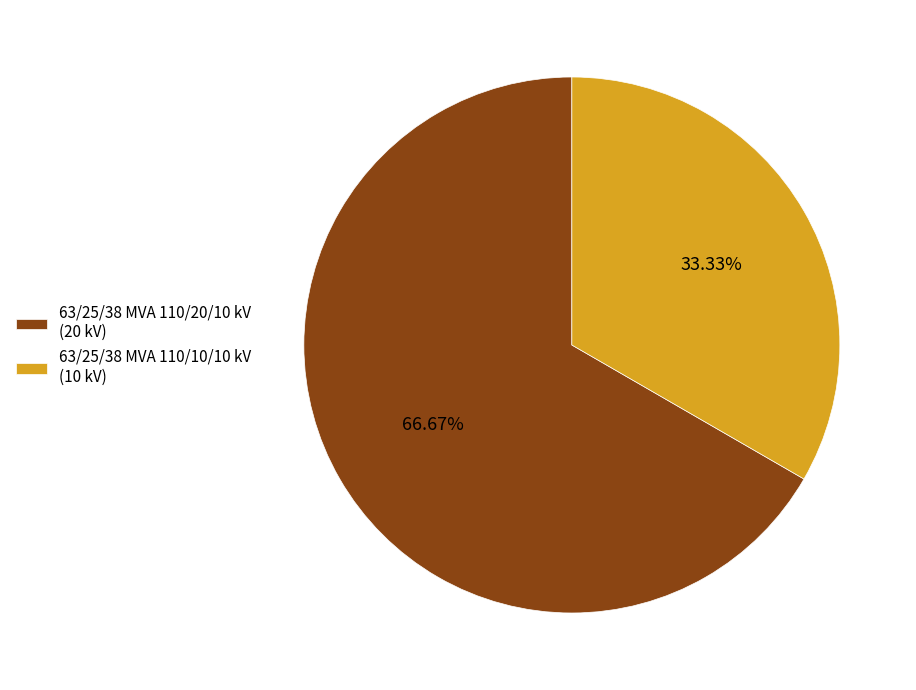

Rank the categories by value from highest to lowest.

63/25/38 MVA 110/20/10 kV, 63/25/38 MVA 110/10/10 kV